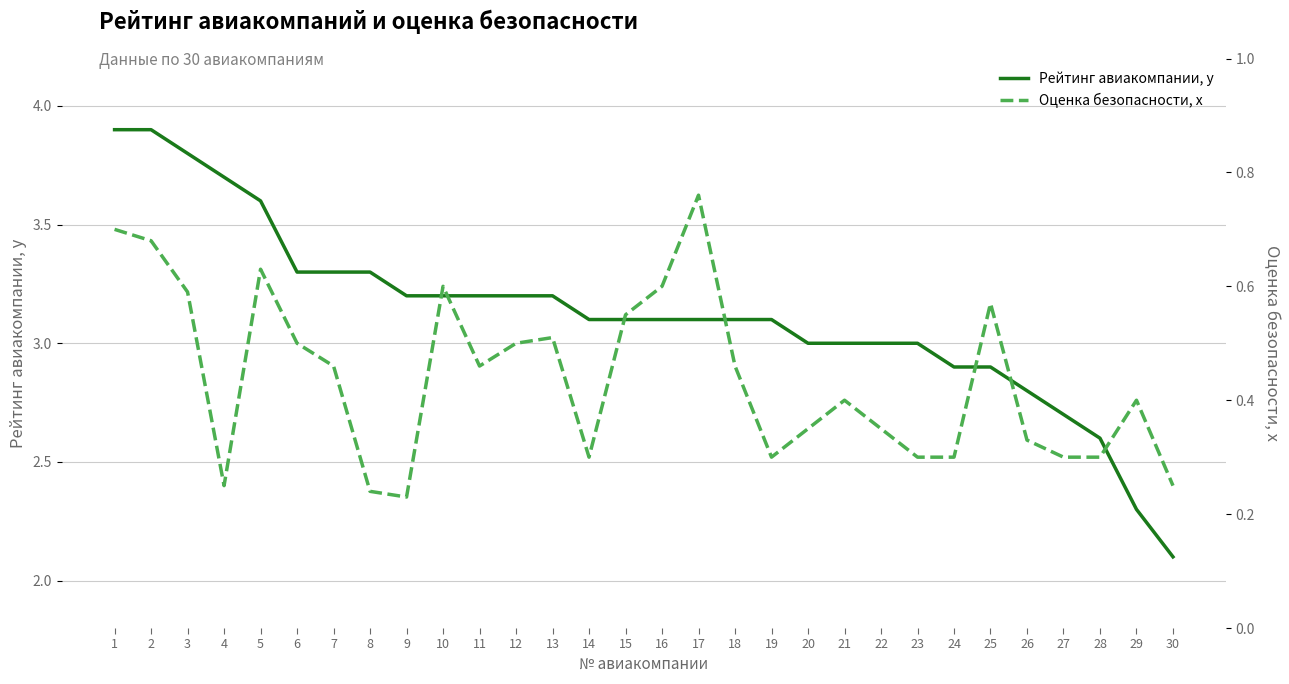

What is the sum of the Оценка безопасности, х values at 14 and 8?

0.5